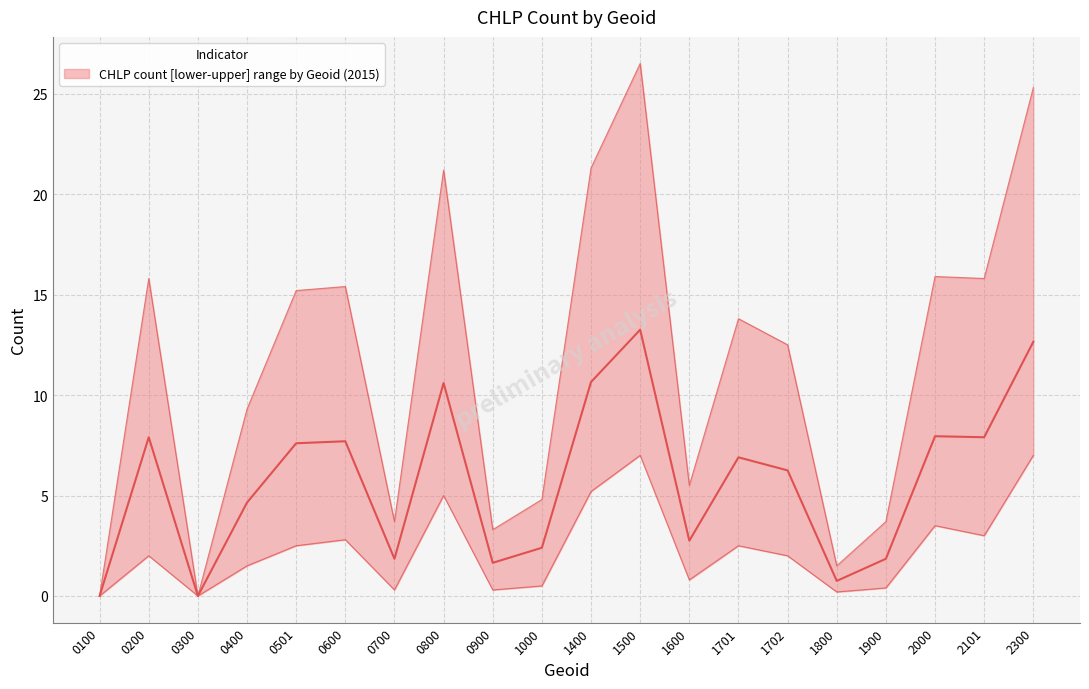

How many lines are shown in the chart?

1